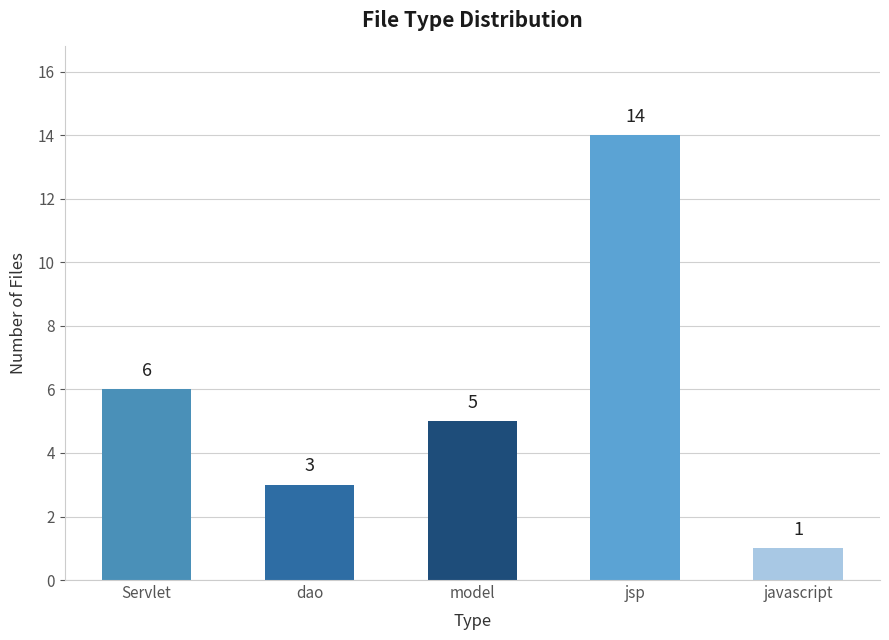

What is the change in value from Servlet to model?

-1